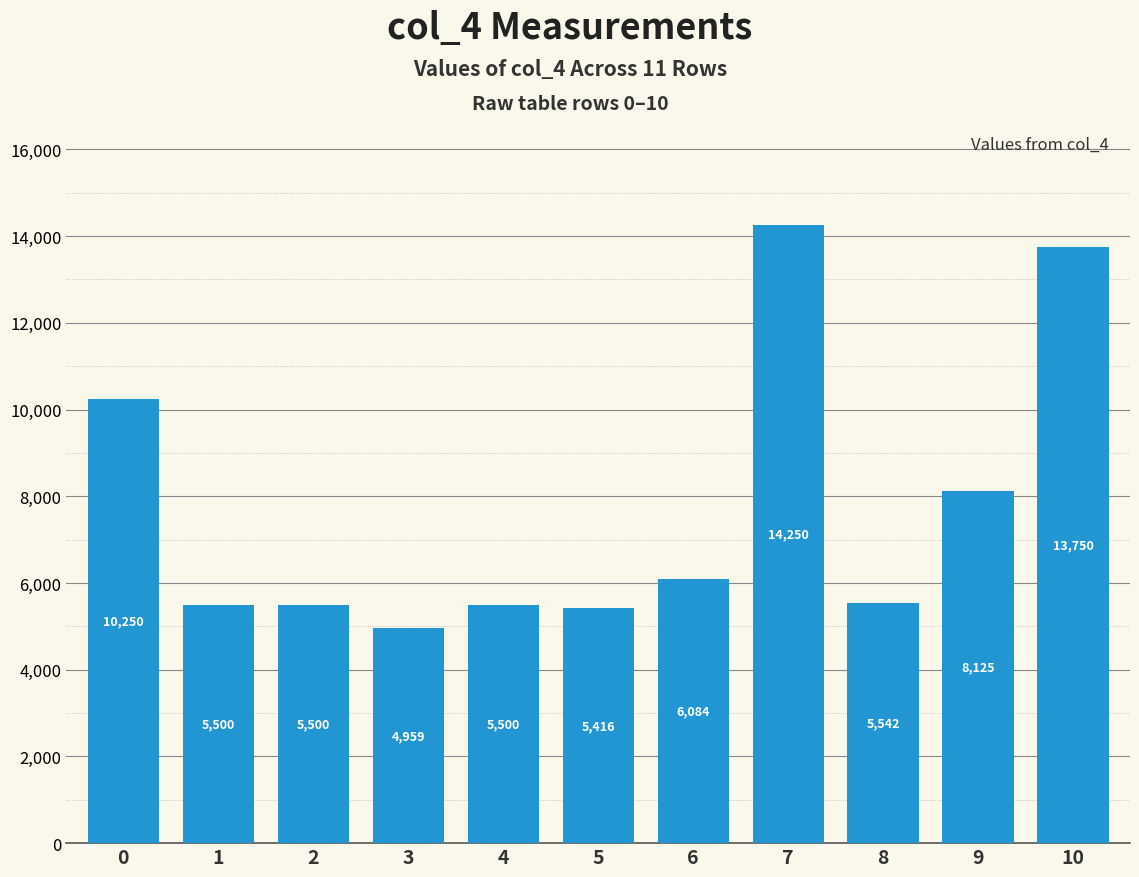

What is the difference between the second highest and minimum values?

8791